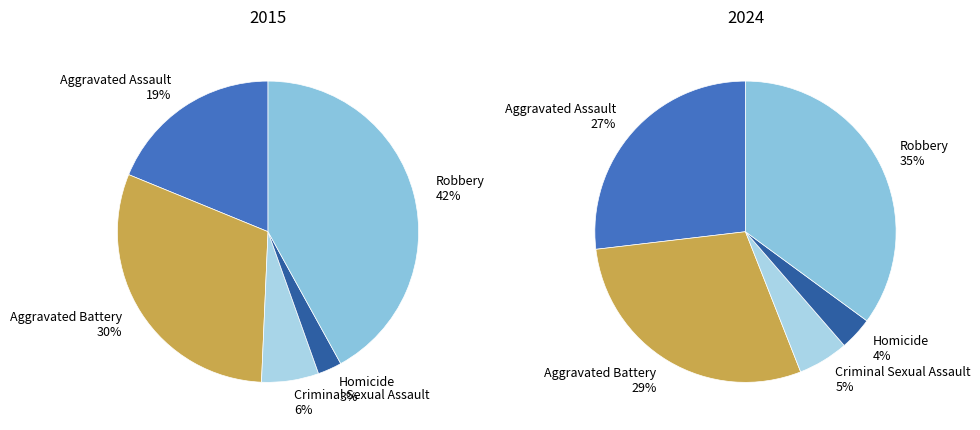

Which category has the biggest portion of the pie?

Robbery